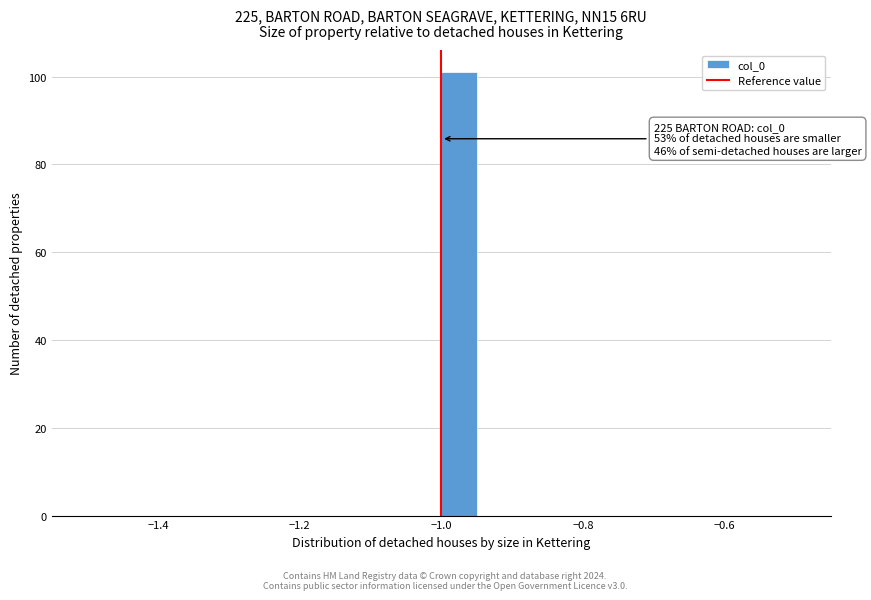

Around what value on the x-axis is the tallest bar? Give the approximate position of its centre, as read against the axis.

-0.98